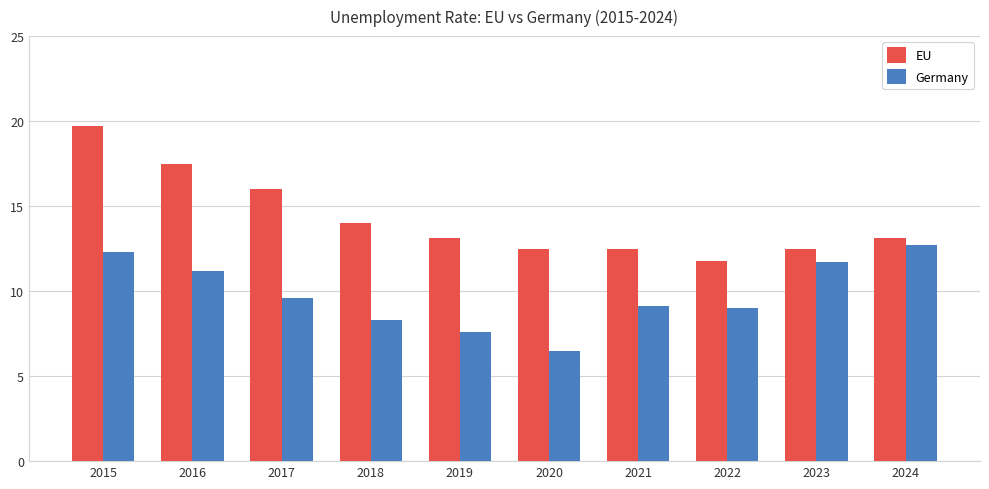

What is the difference between the maximum and minimum values in the Germany series?

6.2